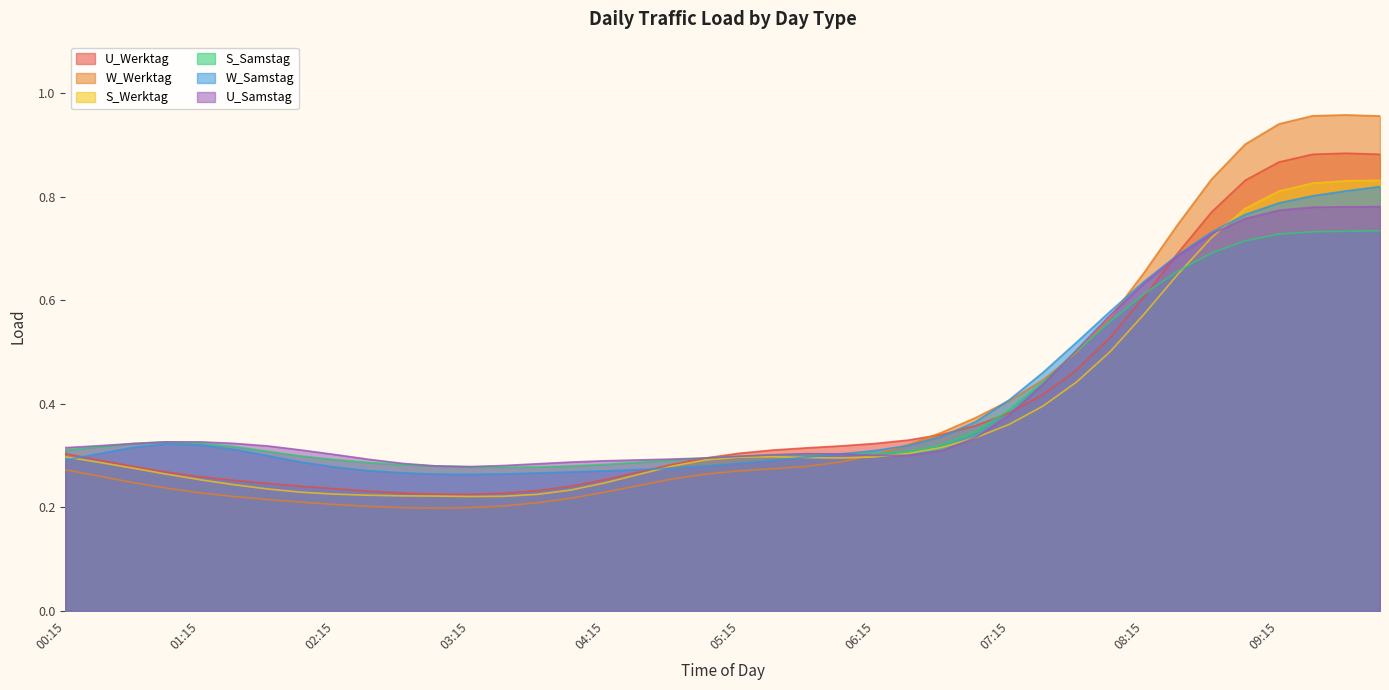

True or false: W_Werktag has a value of 0.2 at 02:15.

True